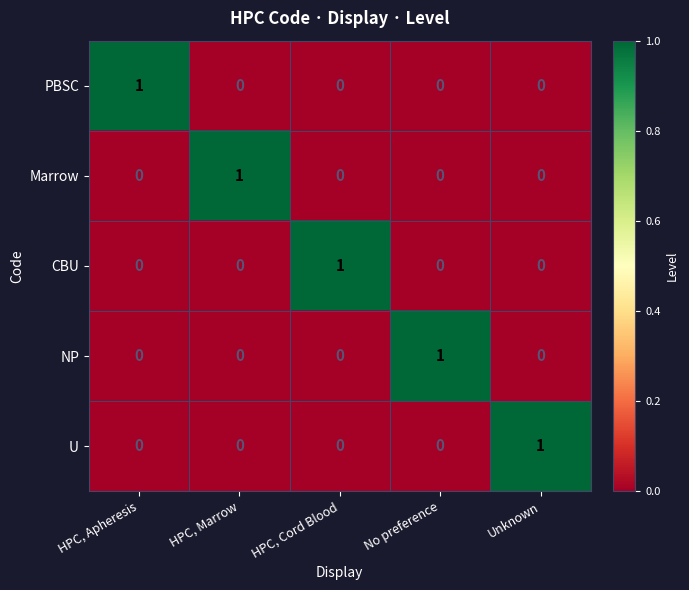

How many PBSC values are between 0 and 1?

5